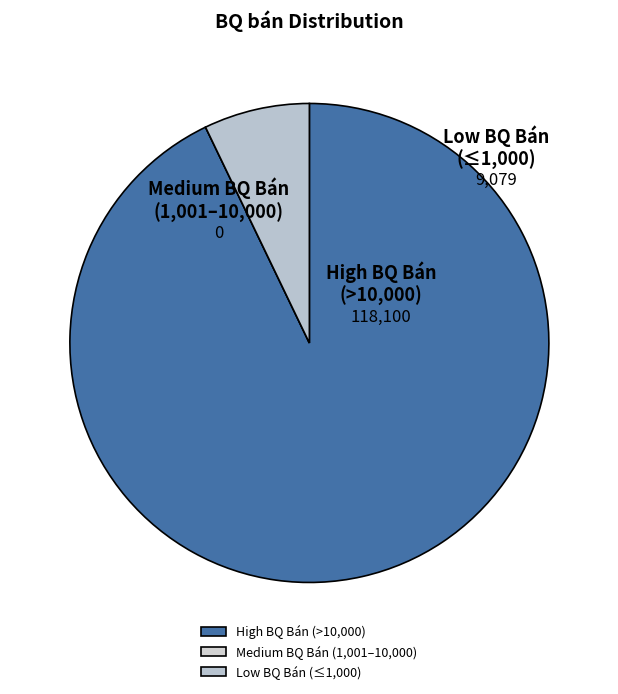

Do Low BQ Bán (≤1,000) and High BQ Bán (>10,000) together represent more than half of the pie?

Yes